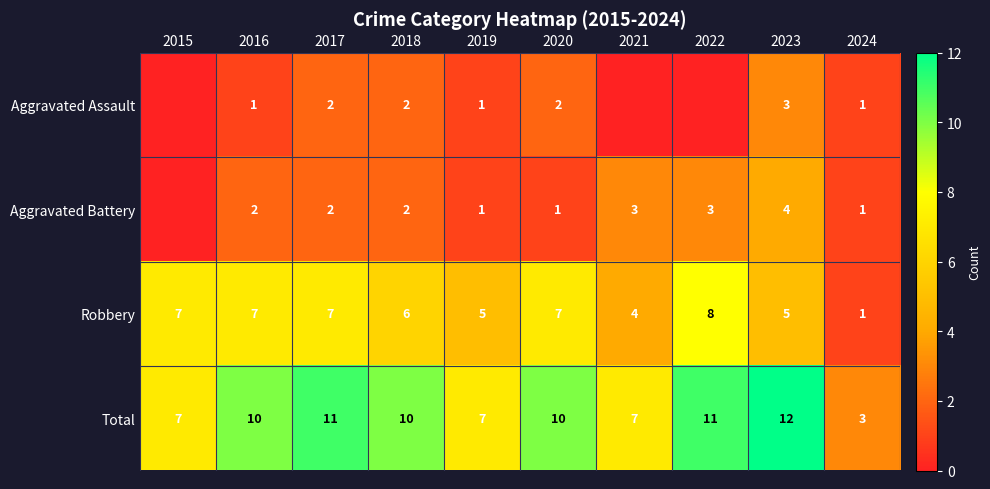

The value of Total at 2024 is 4. True or false?

False